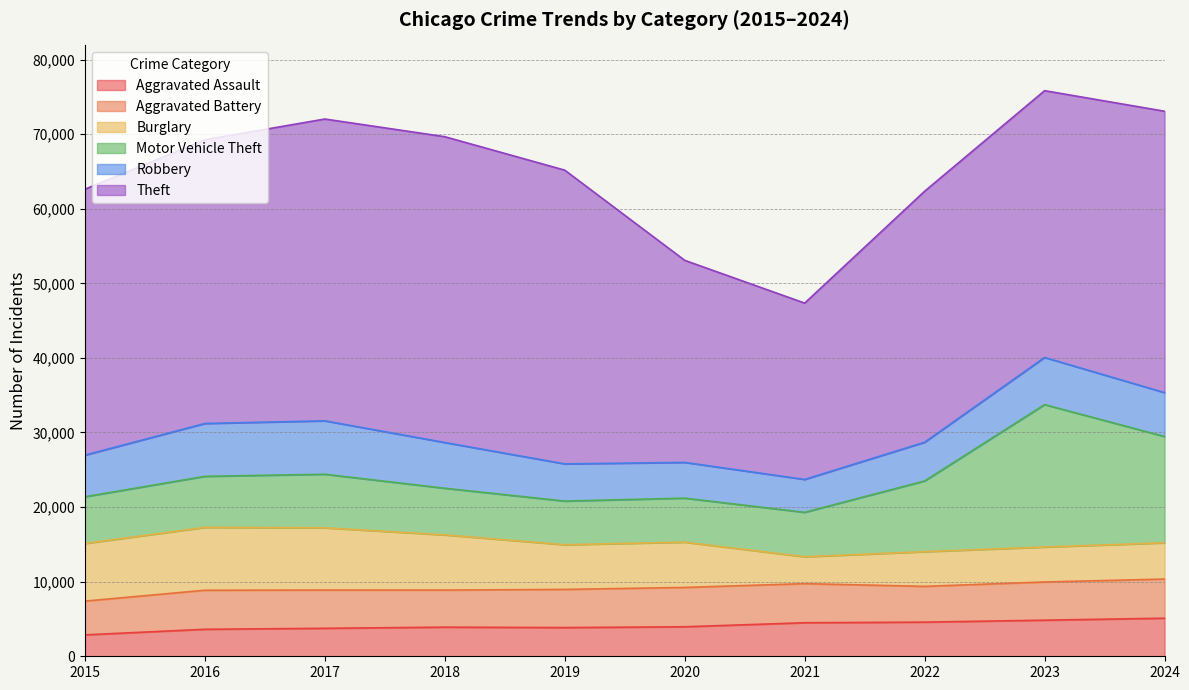

Reading left to right, transcribe all the data shown in this chart.

Aggravated Assault: 2015=2871	2016=3619	2017=3750	2018=3903	2019=3847	2020=3956	2021=4495	2022=4578	2023=4839	2024=5104
Aggravated Battery: 2015=4522	2016=5233	2017=5129	2018=4972	2019=5115	2020=5272	2021=5242	2022=4793	2023=5121	2024=5244
Burglary: 2015=7726	2016=8426	2017=8344	2018=7397	2019=5991	2020=6071	2021=3602	2022=4650	2023=4684	2024=4862
Motor Vehicle Theft: 2015=6263	2016=6844	2017=7179	2018=6254	2019=5852	2020=5900	2021=5959	2022=9481	2023=19094	2024=14250
Robbery: 2015=5579	2016=7086	2017=7159	2018=6131	2019=4983	2020=4791	2021=4408	2022=5190	2023=6320	2024=5884
Theft: 2015=35655	2016=38032	2017=40462	2018=40996	2019=39380	2020=27089	2021=23639	2022=33653	2023=35766	2024=37722